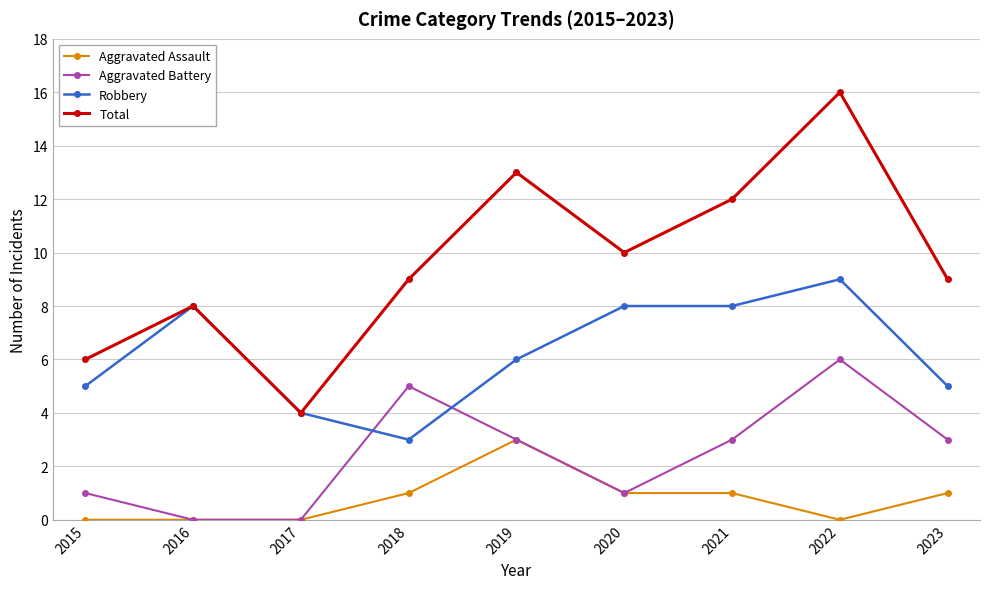

Reading right to left, what are all the values shown in this chart?

Aggravated Assault: 1	0	1	1	3	1	0	0	0
Aggravated Battery: 3	6	3	1	3	5	0	0	1
Robbery: 5	9	8	8	6	3	4	8	5
Total: 9	16	12	10	13	9	4	8	6